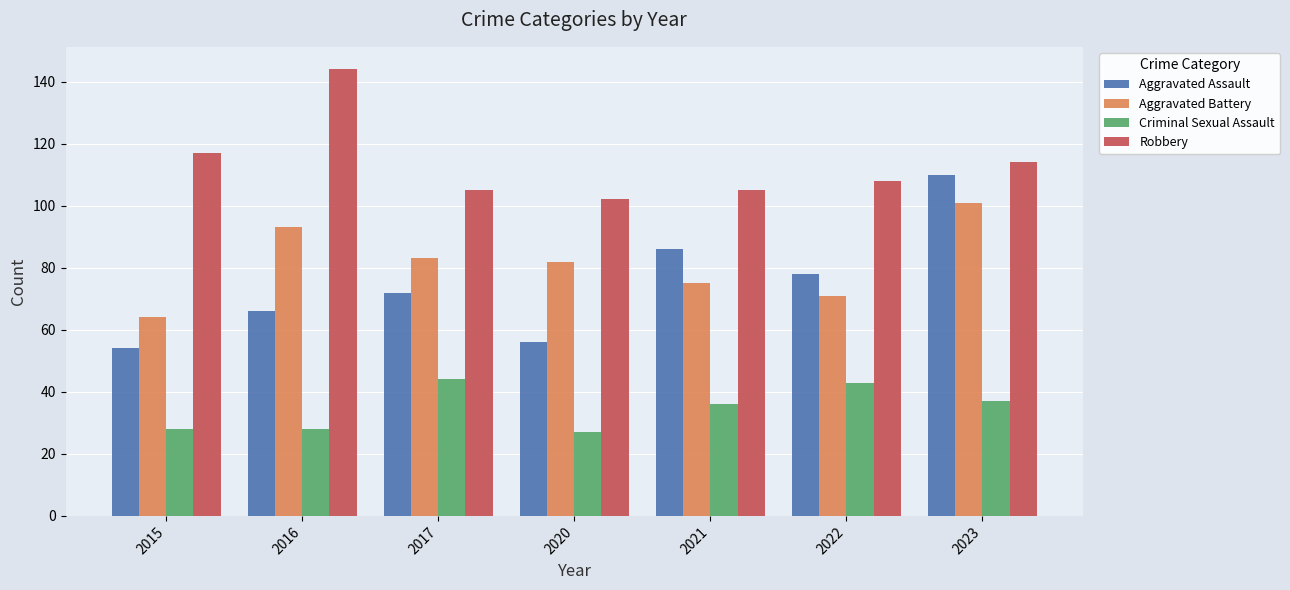

What is the minimum value shown in the chart?

27